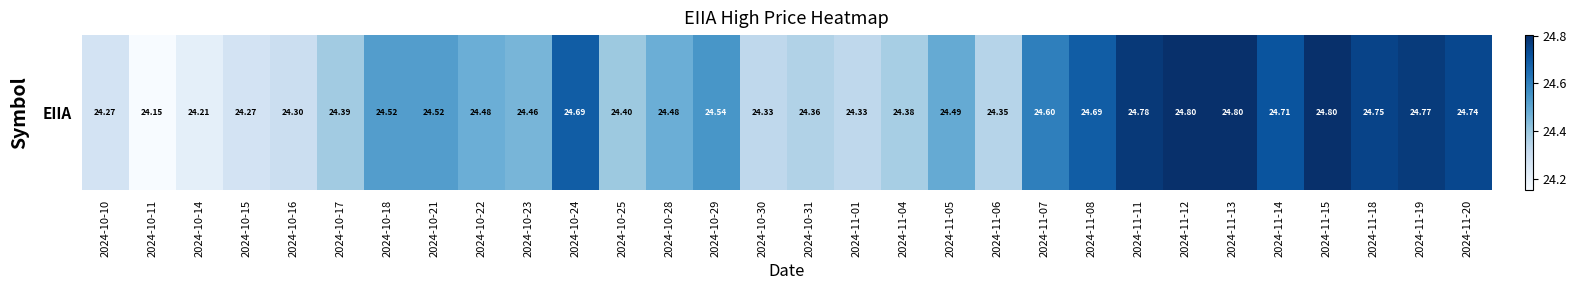

Reading left to right, what are all the values shown in this chart?

2024-10-10=24.3	2024-10-11=24.2	2024-10-14=24.2	2024-10-15=24.3	2024-10-16=24.3	2024-10-17=24.4	2024-10-18=24.5	2024-10-21=24.5	2024-10-22=24.5	2024-10-23=24.5	2024-10-24=24.7	2024-10-25=24.4	2024-10-28=24.5	2024-10-29=24.5	2024-10-30=24.3	2024-10-31=24.4	2024-11-01=24.3	2024-11-04=24.4	2024-11-05=24.5	2024-11-06=24.3	2024-11-07=24.6	2024-11-08=24.7	2024-11-11=24.8	2024-11-12=24.8	2024-11-13=24.8	2024-11-14=24.7	2024-11-15=24.8	2024-11-18=24.8	2024-11-19=24.8	2024-11-20=24.7